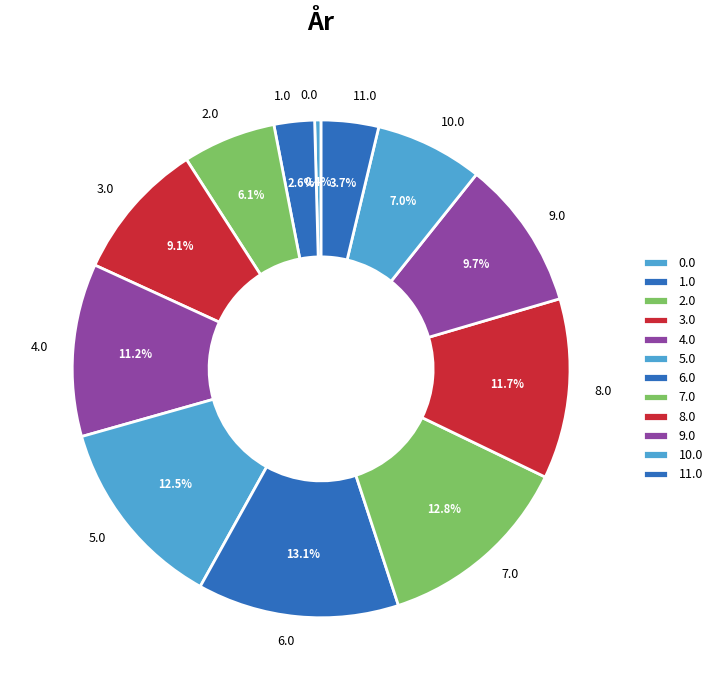

What percentage is the 8.0 slice, to the nearest percent?

12%